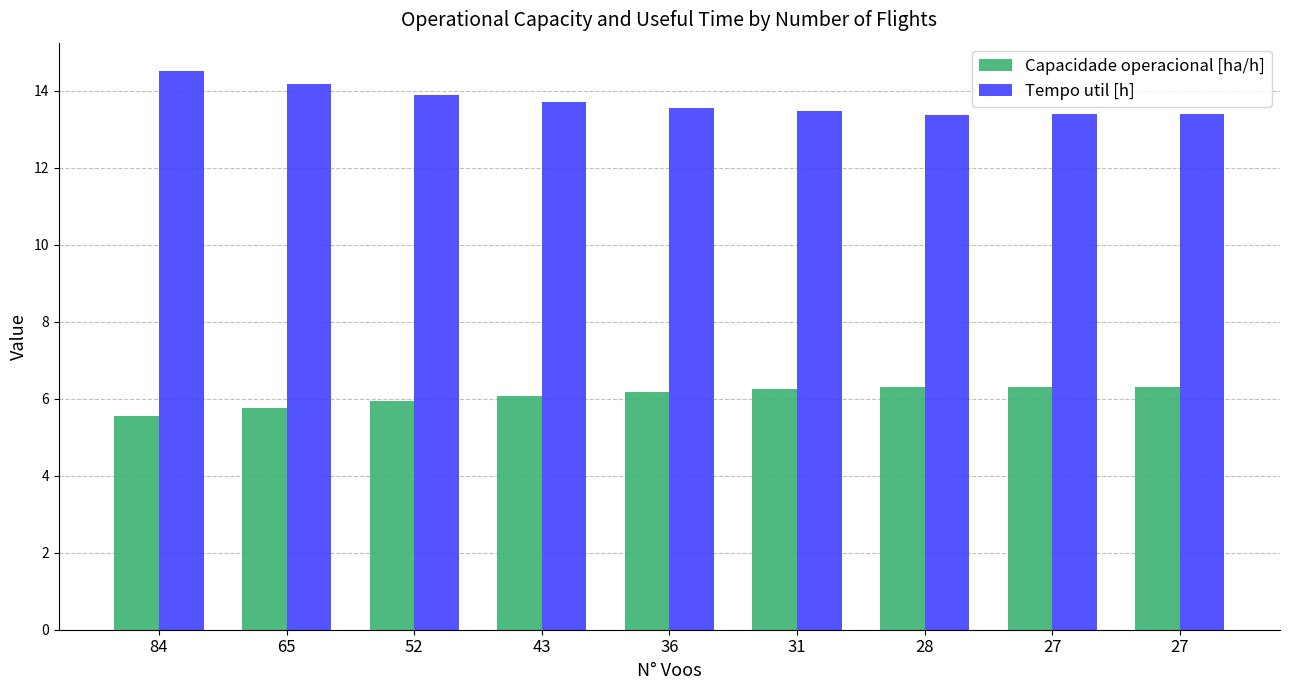

How many series are shown in this chart?

2